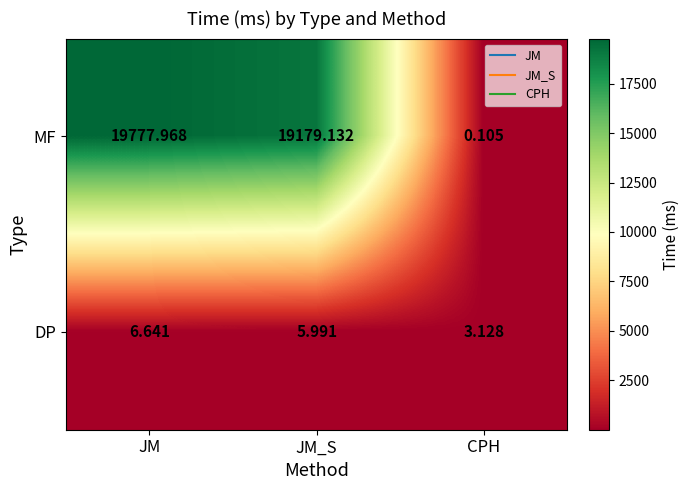

What is the total value across all series at JM_S?

19185.1